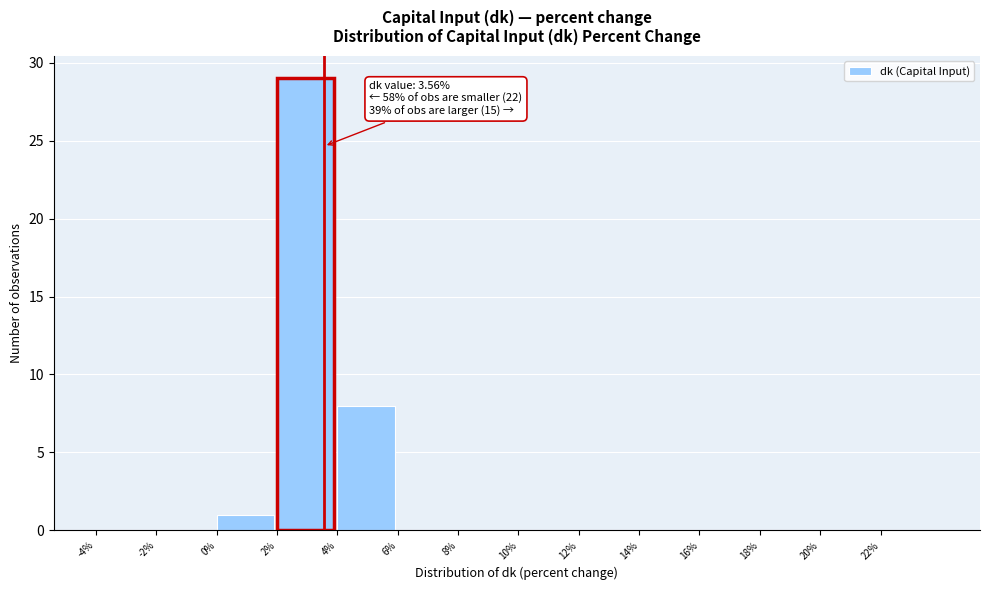

Over which range of the x-axis is the bar tallest?

2 to 4